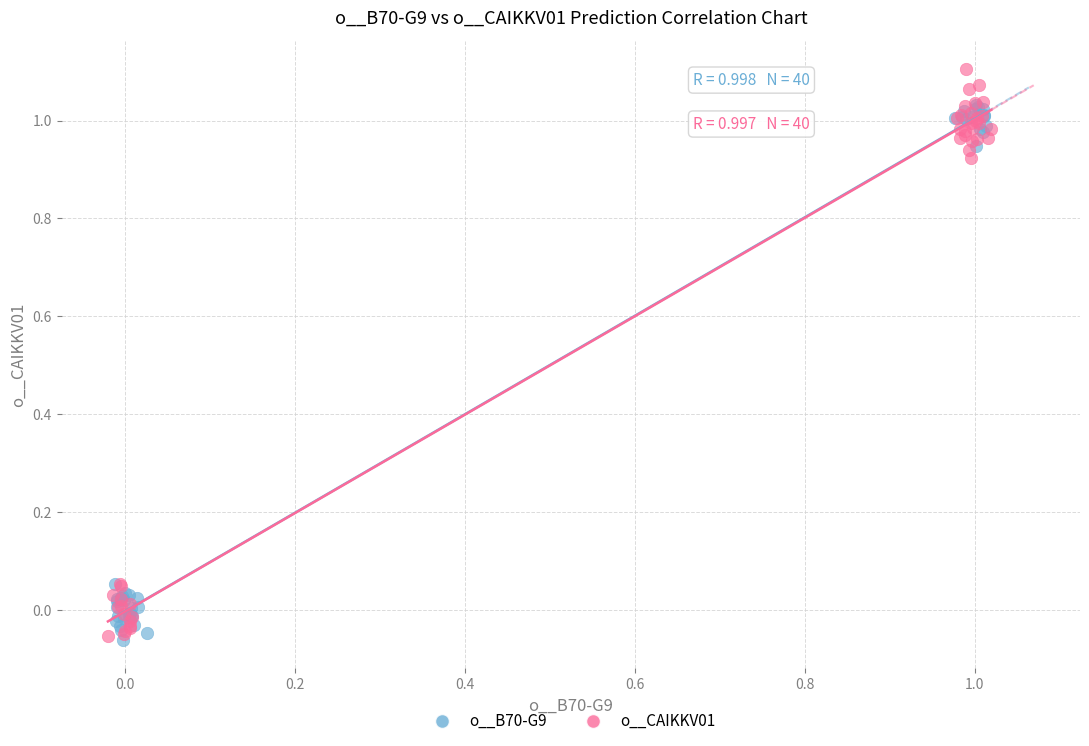

Which series contains the highest Y value?

o__CAIKKV01